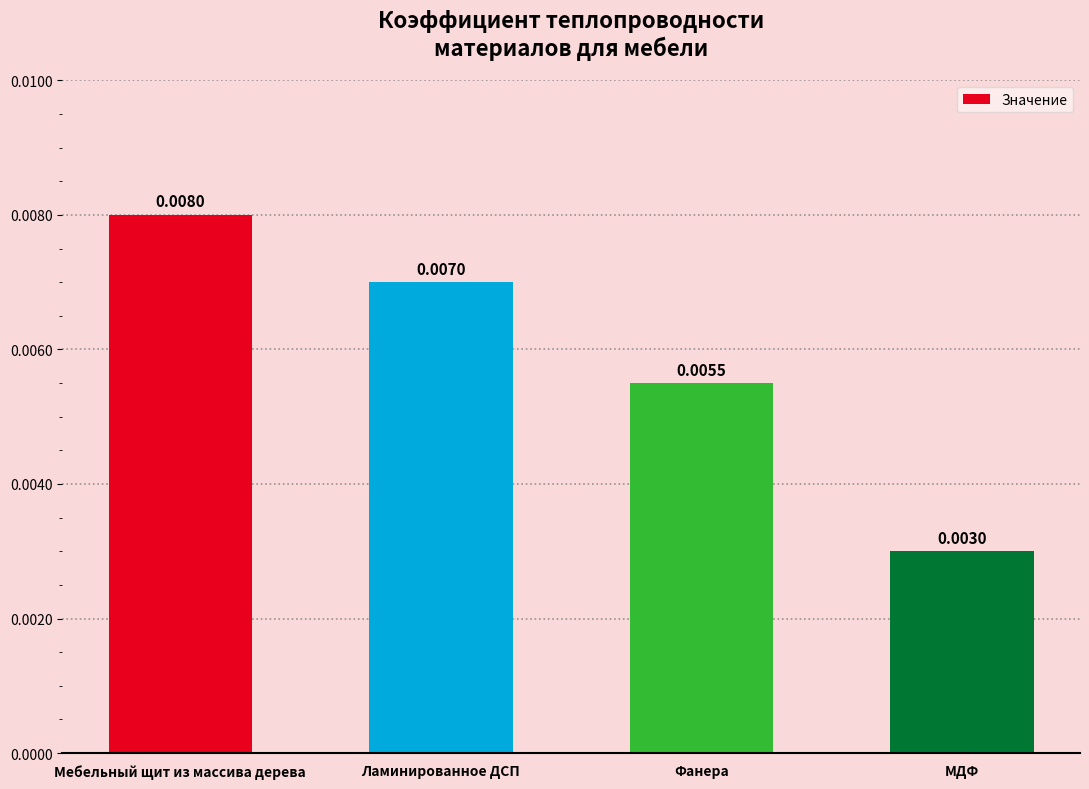

Which category has the lowest value across all series?

МДФ